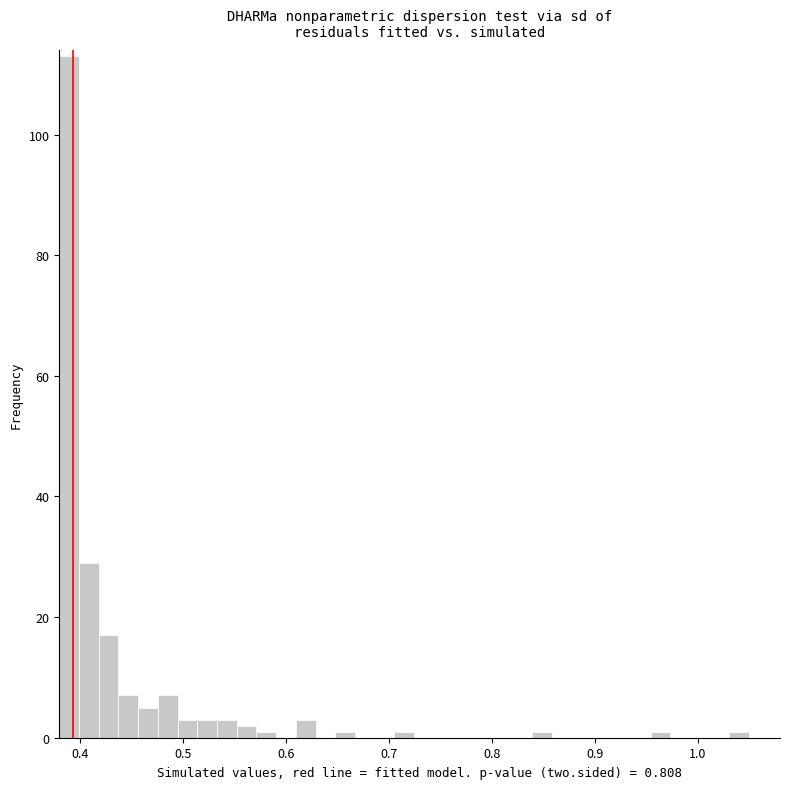

Read against the x-axis, roughly where is the centre of the tallest bar?

0.39